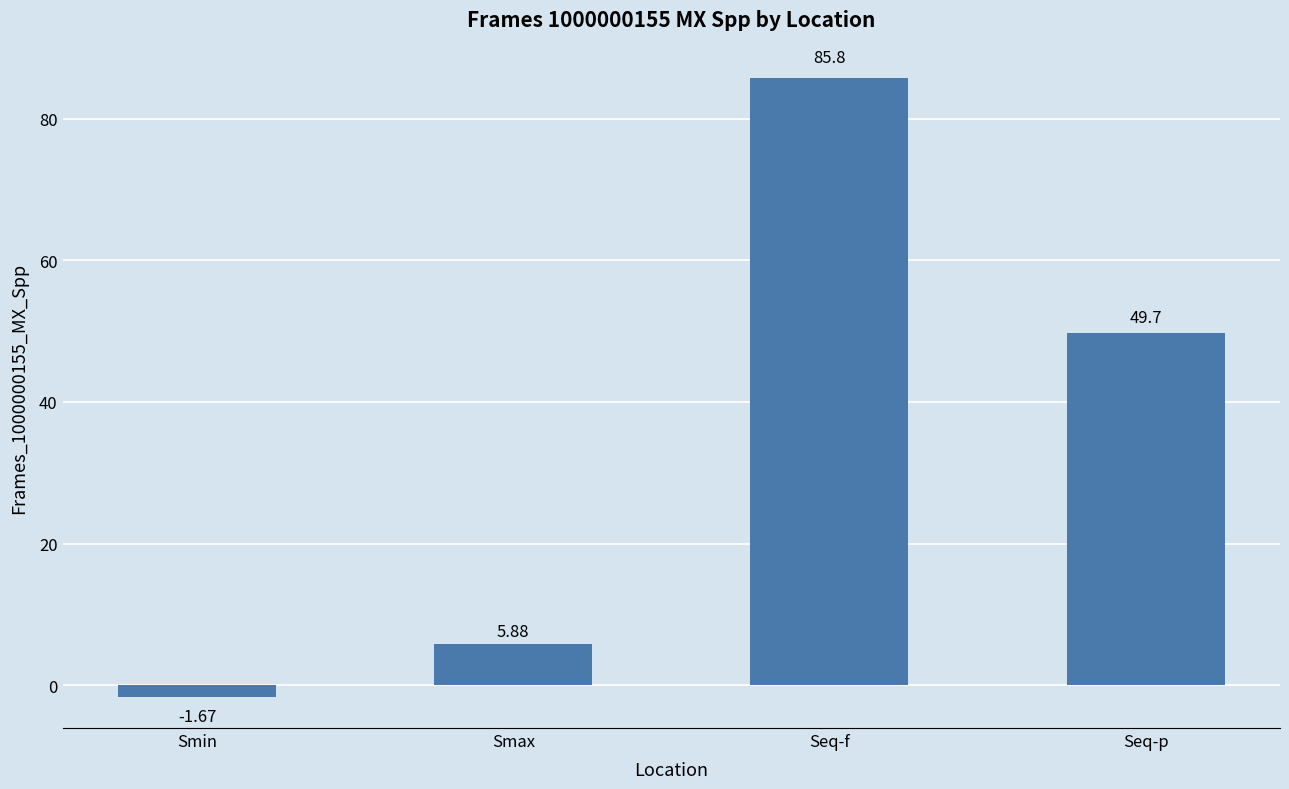

What is the change in value from Smax to Seq-p?

+43.8